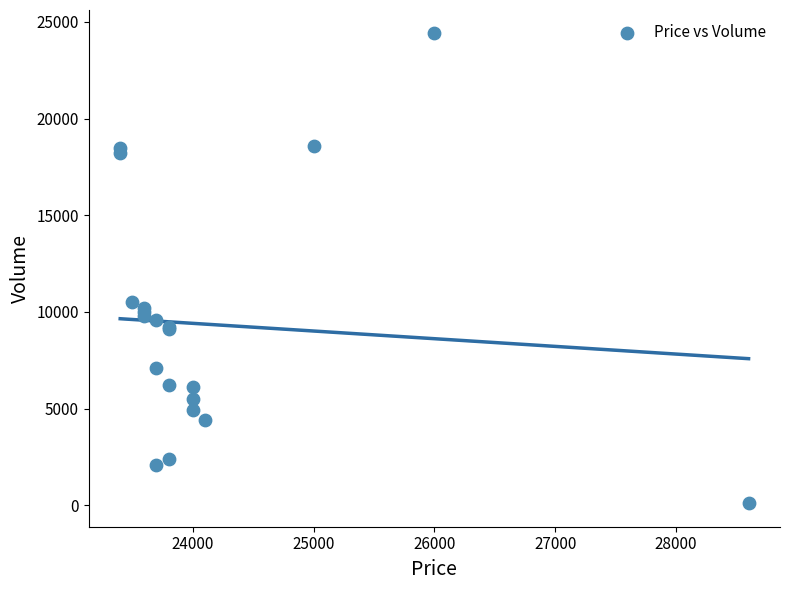

What Y value in the scatter plot is closest to 12250?

10500